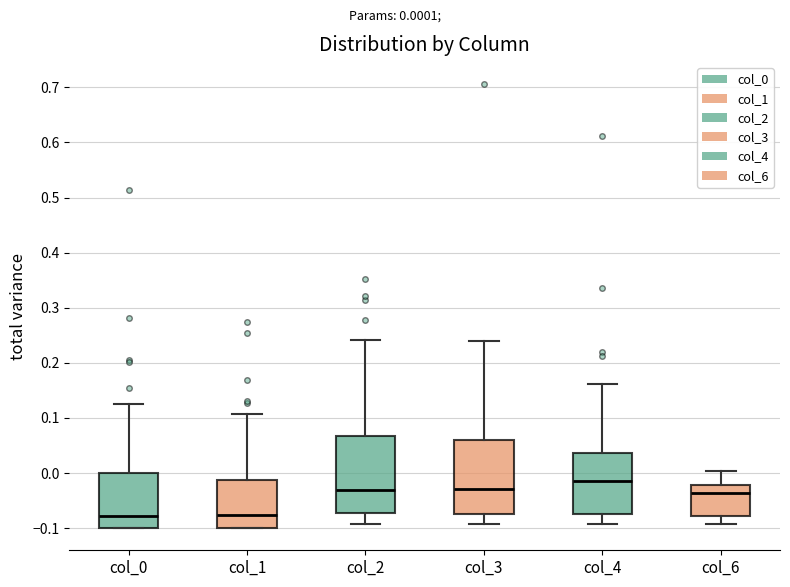

Which box's median line is the highest?

col_4